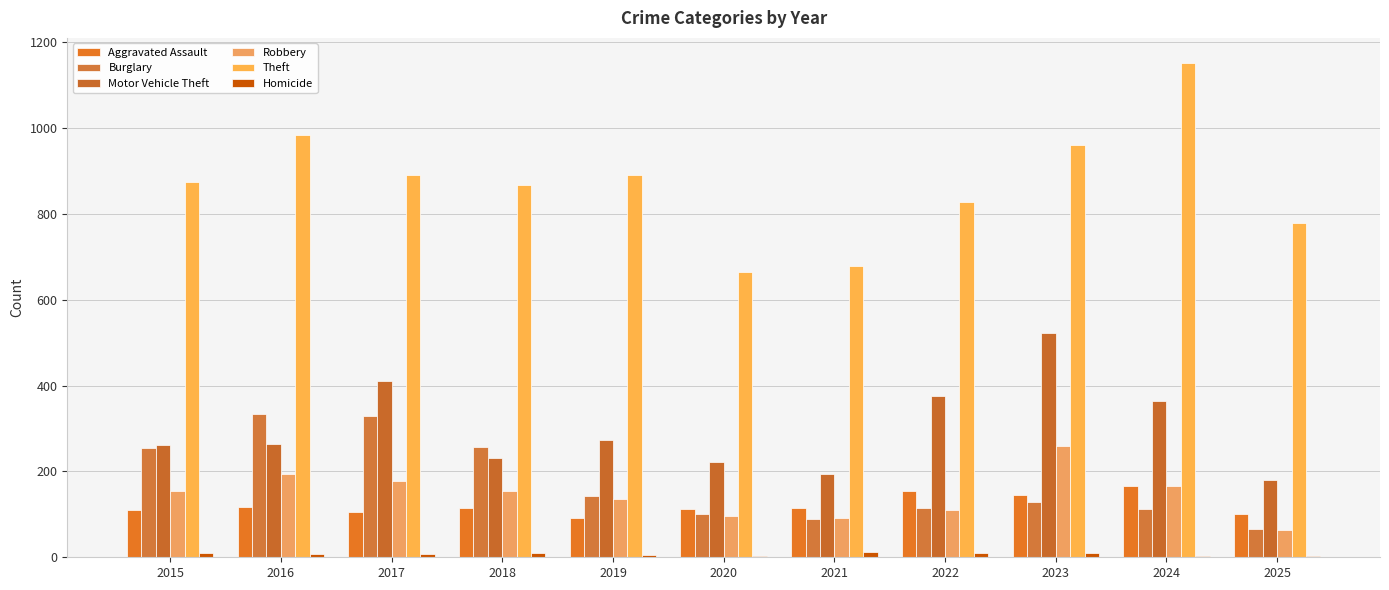

Is it true that Theft equals 1853 at 2024?

False